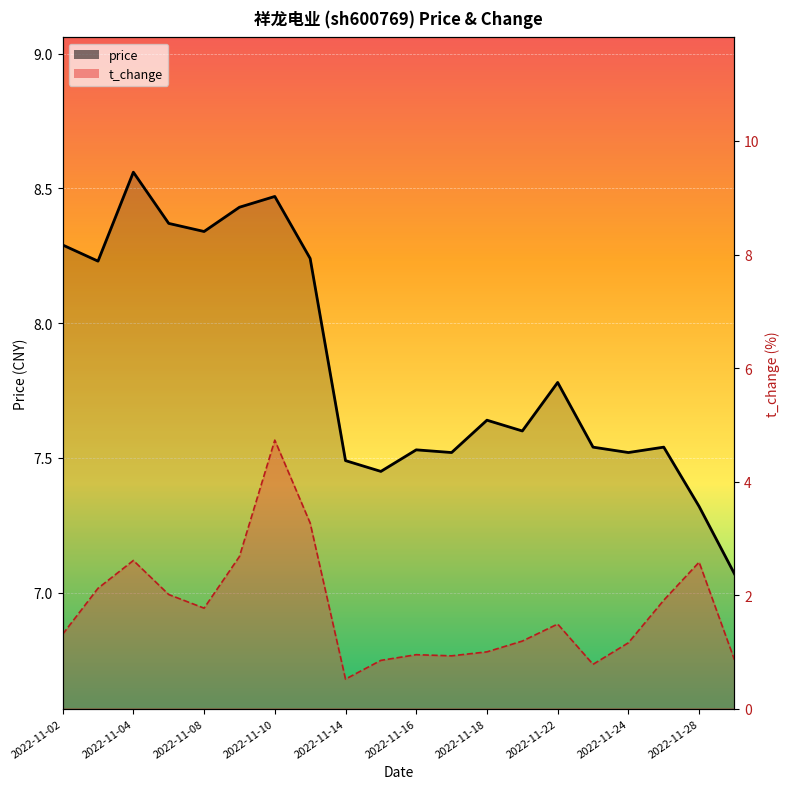

What are all the series names shown in the legend?

price, t_change